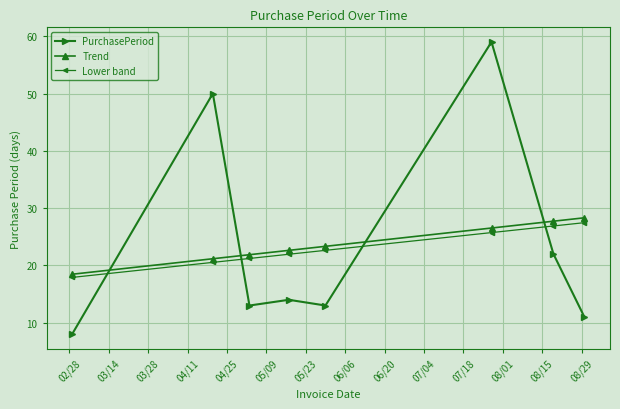

Which series has the widest spread of values?

PurchasePeriod